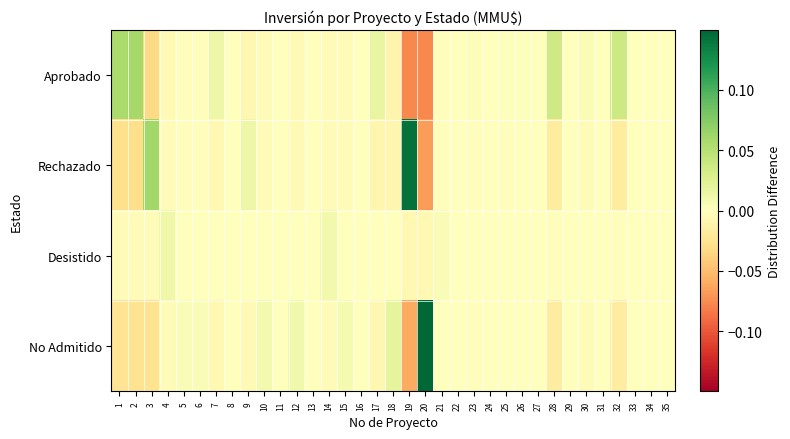

Reading left to right, extract all data points from this chart.

Aprobado: 1=0.1	2=0.1	3=-0.0	4=-0.0	5=-0.0	6=-0.0	7=0.0	8=-0.0	9=-0.0	10=-0.0	11=-0.0	12=-0.0	13=0.0	14=-0.0	15=-0.0	16=0.0	17=0.0	18=-0.0	19=-0.1	20=-0.1	21=-0.0	22=0.0	23=0.0	24=0.0	25=0.0	26=0.0	27=-0.0	28=0.0	29=0.0	30=0.0	31=0.0	32=0.0	33=0.0	34=0.0	35=0.0
Rechazado: 1=-0.0	2=-0.0	3=0.1	4=-0.0	5=-0.0	6=-0.0	7=-0.0	8=-0.0	9=0.0	10=-0.0	11=-0.0	12=-0.0	13=0.0	14=-0.0	15=-0.0	16=0.0	17=-0.0	18=-0.0	19=0.1	20=-0.1	21=-0.0	22=0.0	23=-0.0	24=0.0	25=-0.0	26=-0.0	27=-0.0	28=-0.0	29=0.0	30=-0.0	31=-0.0	32=-0.0	33=-0.0	34=0.0	35=-0.0
Desistido: 1=-0.0	2=-0.0	3=-0.0	4=0.0	5=-0.0	6=-0.0	7=-0.0	8=-0.0	9=-0.0	10=-0.0	11=-0.0	12=-0.0	13=0.0	14=0.0	15=-0.0	16=0.0	17=-0.0	18=-0.0	19=-0.0	20=-0.0	21=0.0	22=0.0	23=-0.0	24=0.0	25=-0.0	26=-0.0	27=0.0	28=-0.0	29=0.0	30=-0.0	31=-0.0	32=-0.0	33=-0.0	34=0.0	35=-0.0
No Admitido: 1=-0.0	2=-0.0	3=-0.0	4=-0.0	5=0.0	6=0.0	7=-0.0	8=0.0	9=-0.0	10=0.0	11=0.0	12=0.0	13=0.0	14=-0.0	15=0.0	16=0.0	17=-0.0	18=0.0	19=-0.1	20=0.1	21=-0.0	22=0.0	23=-0.0	24=0.0	25=-0.0	26=-0.0	27=-0.0	28=-0.0	29=0.0	30=-0.0	31=-0.0	32=-0.0	33=-0.0	34=0.0	35=-0.0